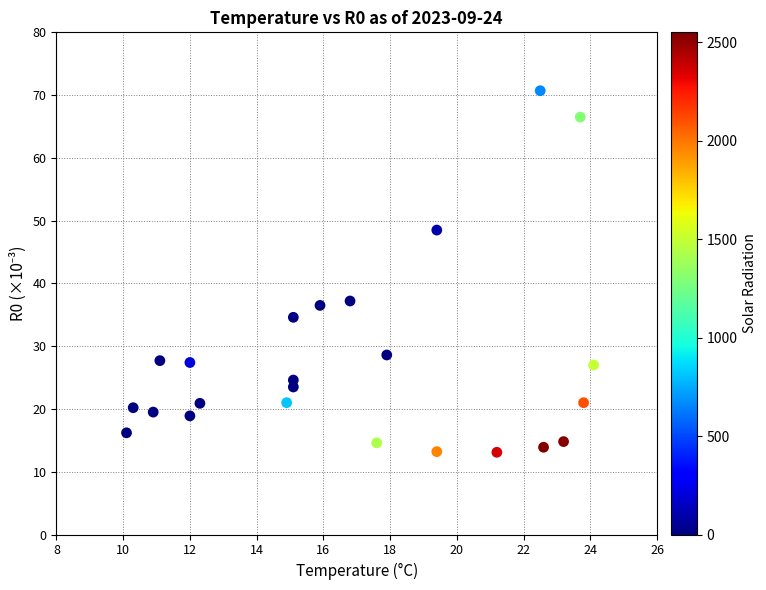

What is the range of X values (max minus min)?

14.0